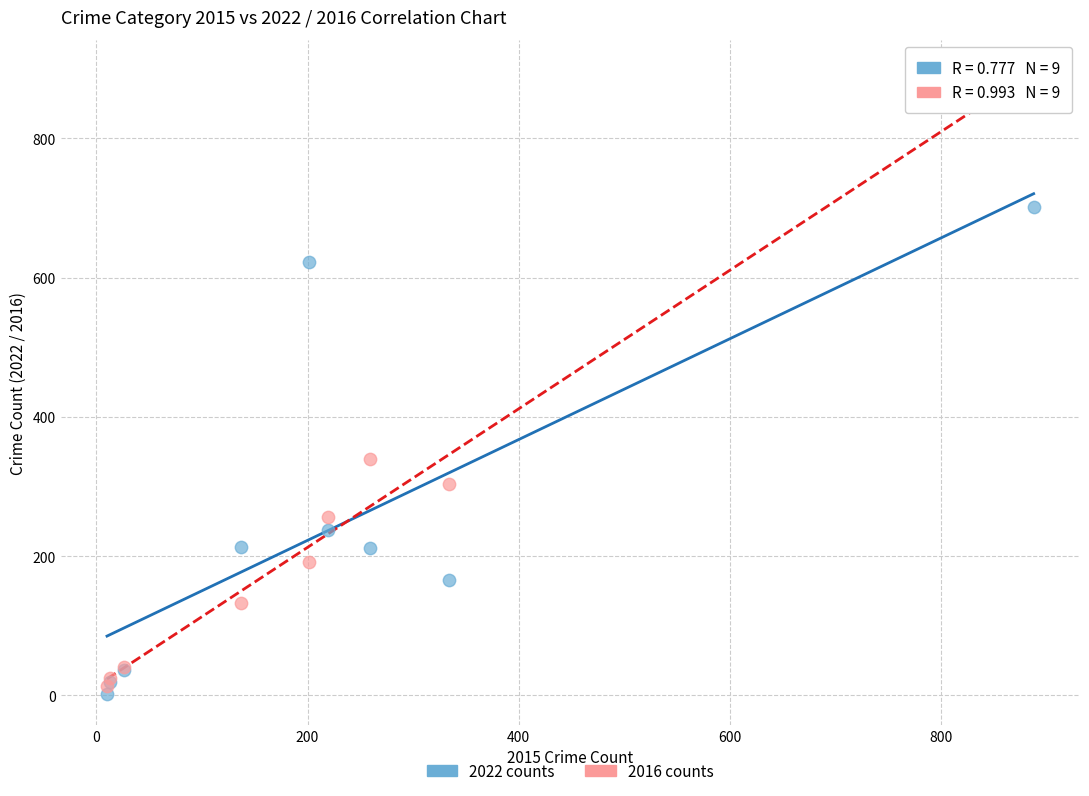

Which series contains the highest Y value?

2016 counts